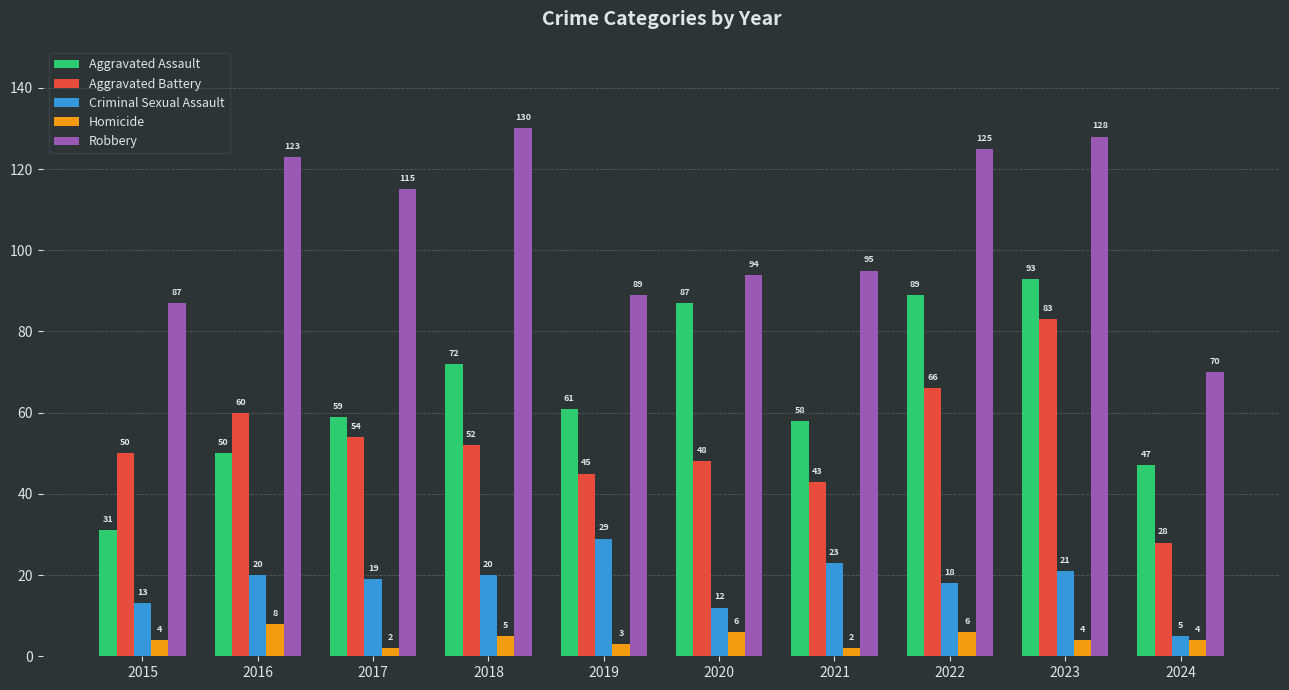

Count the number of categories in the chart.

10